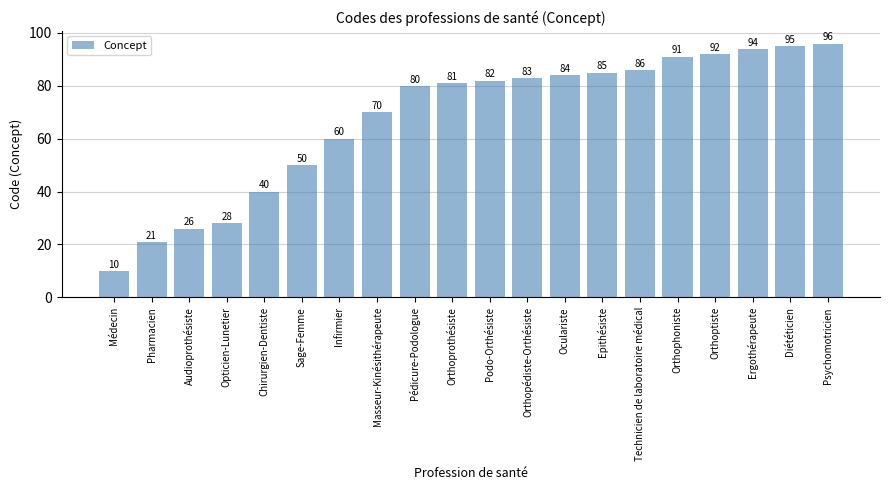

Reading left to right, transcribe all the data shown in this chart.

Médecin=10	Pharmacien=21	Audioprothésiste=26	Opticien-Lunetier=28	Chirurgien-Dentiste=40	Sage-Femme=50	Infirmier=60	Masseur-Kinésithérapeute=70	Pédicure-Podologue=80	Orthoprothésiste=81	Podo-Orthésiste=82	Orthopédiste-Orthésiste=83	Oculariste=84	Epithésiste=85	Technicien de laboratoire médical=86	Orthophoniste=91	Orthoptiste=92	Ergothérapeute=94	Diététicien=95	Psychomotricien=96